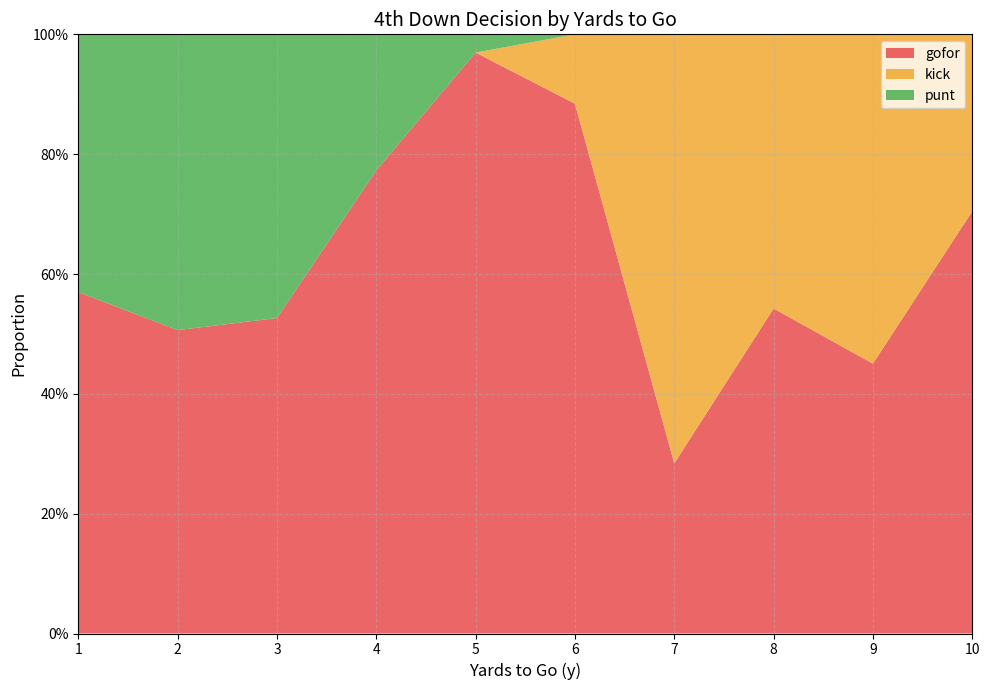

Does the chart have visible grid lines?

Yes